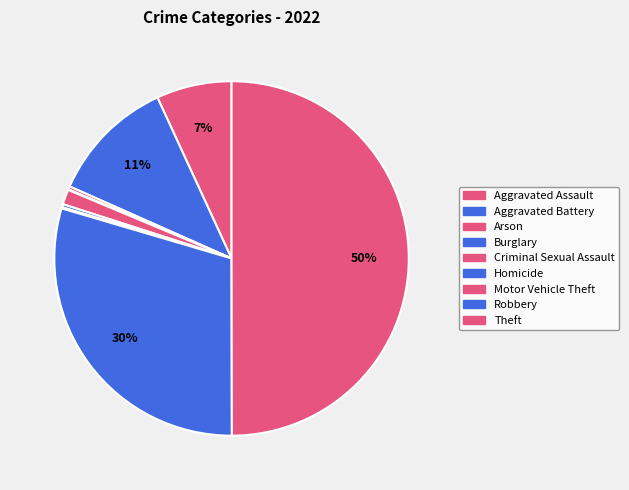

Which has a higher value, Aggravated Battery or Arson?

Aggravated Battery